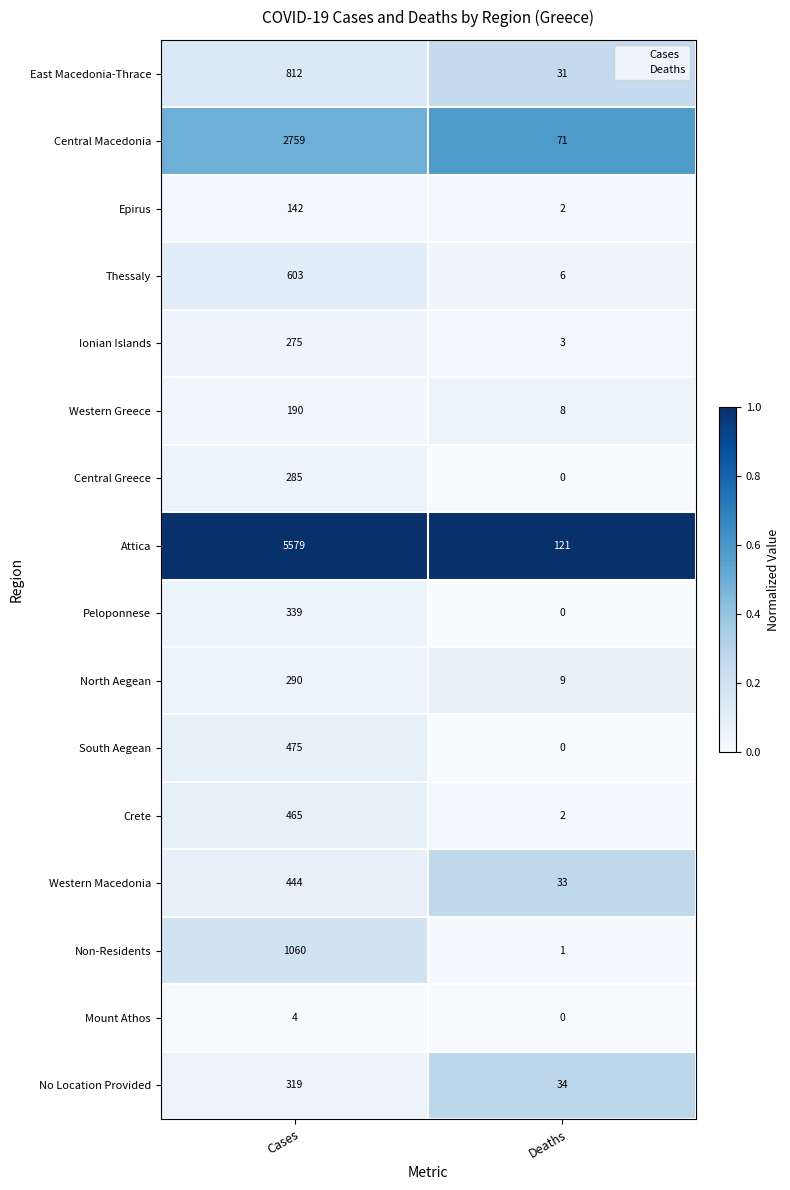

What is the sum of all East Macedonia-Thrace values?

843